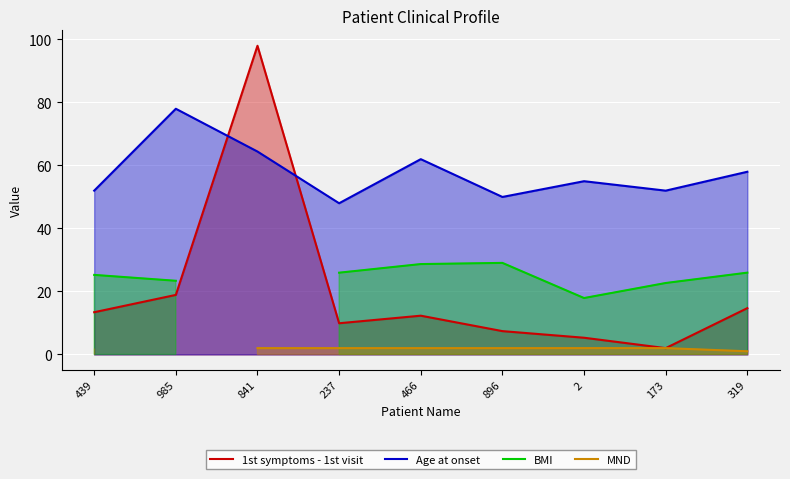

What is the sum of the 1st symptoms - 1st visit values at 319 and 896?

22.1